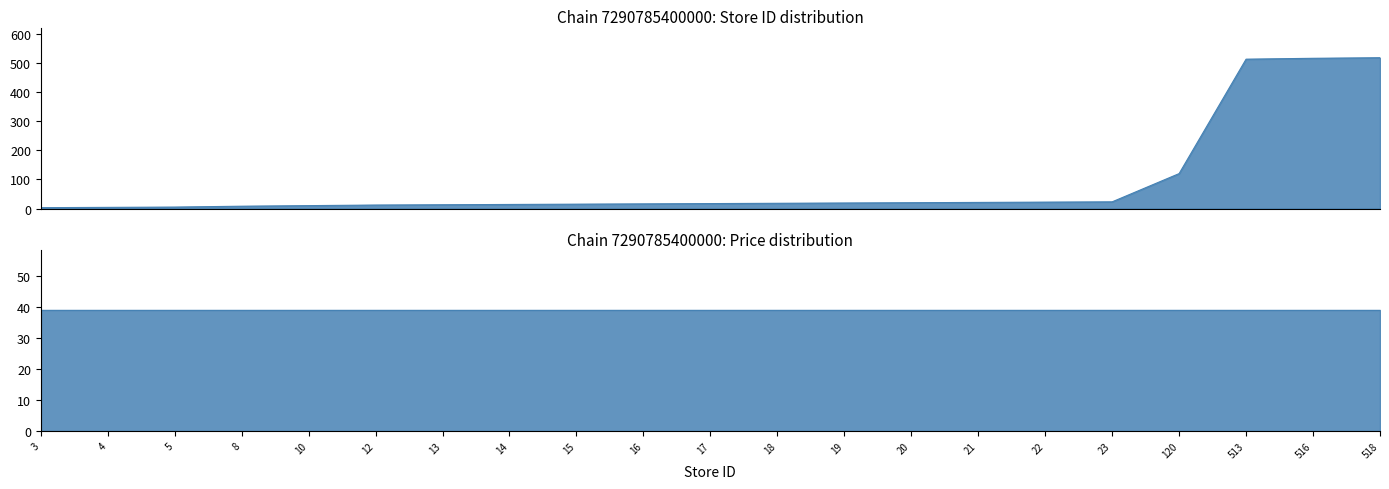

Rank the categories by value from lowest to highest.

3, 4, 5, 8, 10, 12, 13, 14, 15, 16, 17, 18, 19, 20, 21, 22, 23, 120, 513, 516, 518